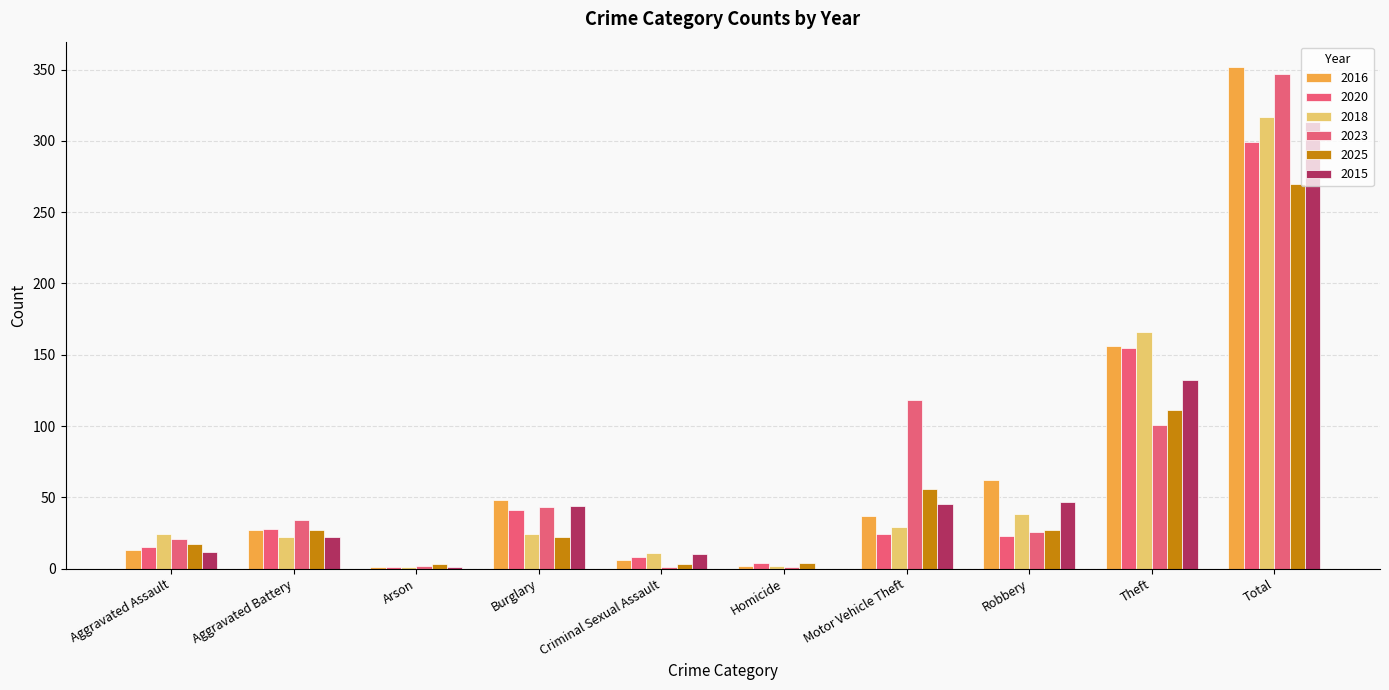

Are the bars grouped side by side (vs. stacked)?

Yes